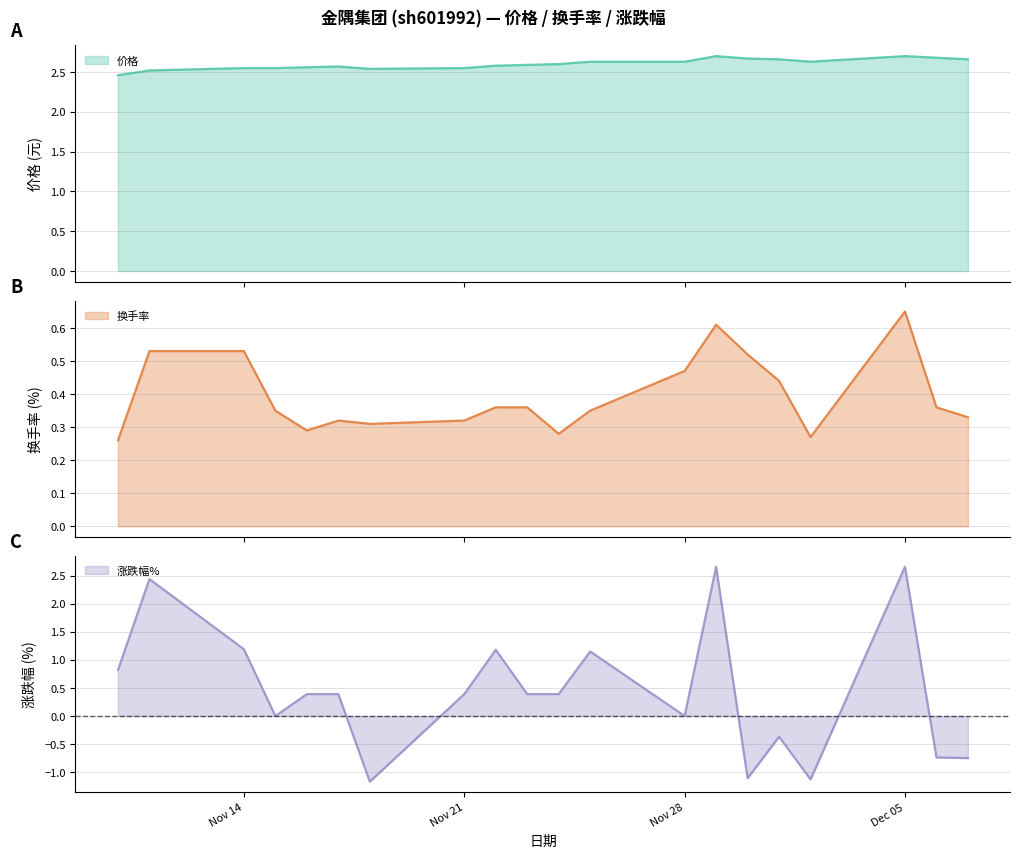

Is the value of 涨跌幅% at 2022-12-01 greater than the value of 价格 at 2022-12-02?

No